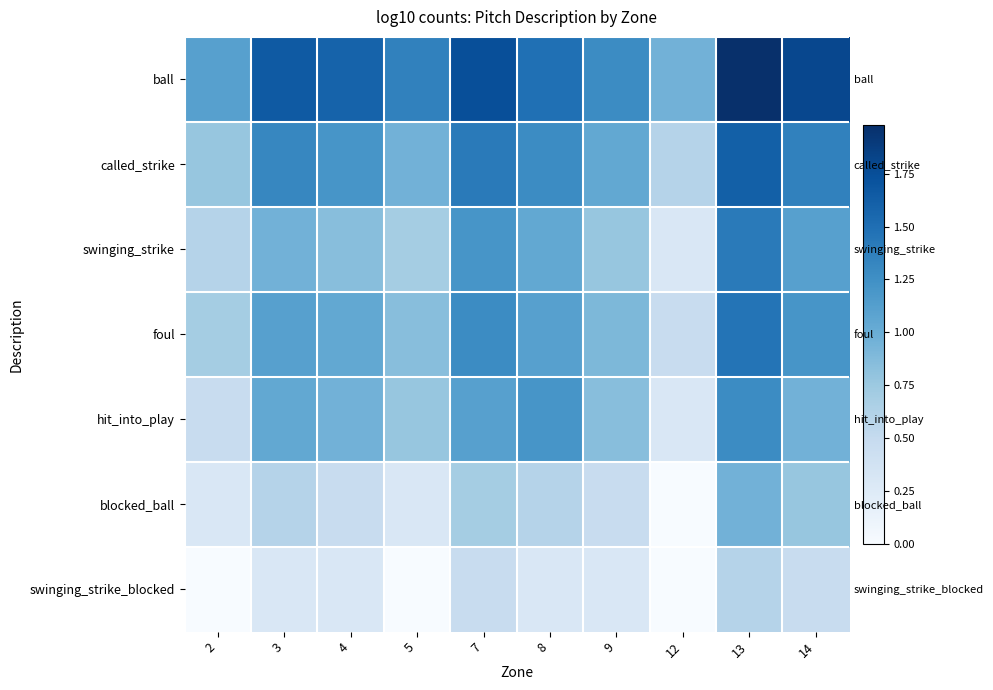

Is the value of ball at 13 greater than the value of hit_into_play at 4?

Yes